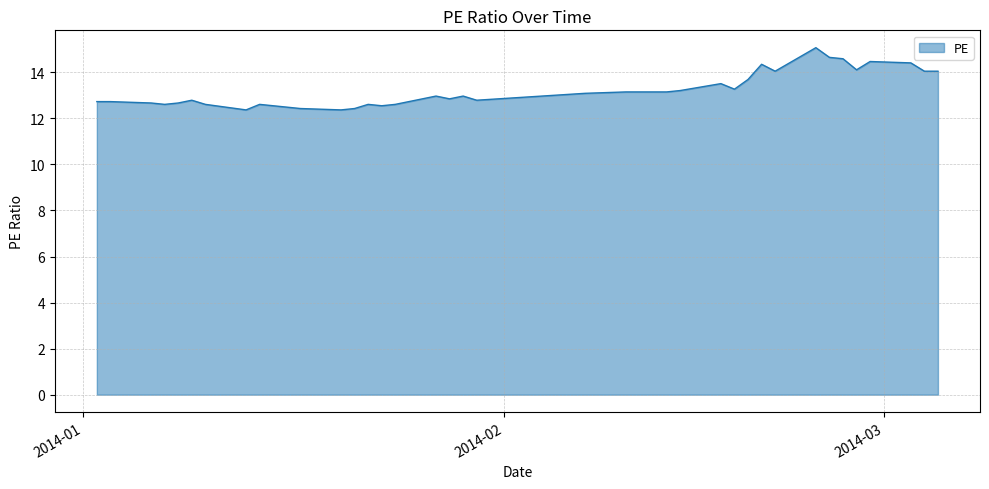

What is the difference between the maximum and minimum values?

2.7